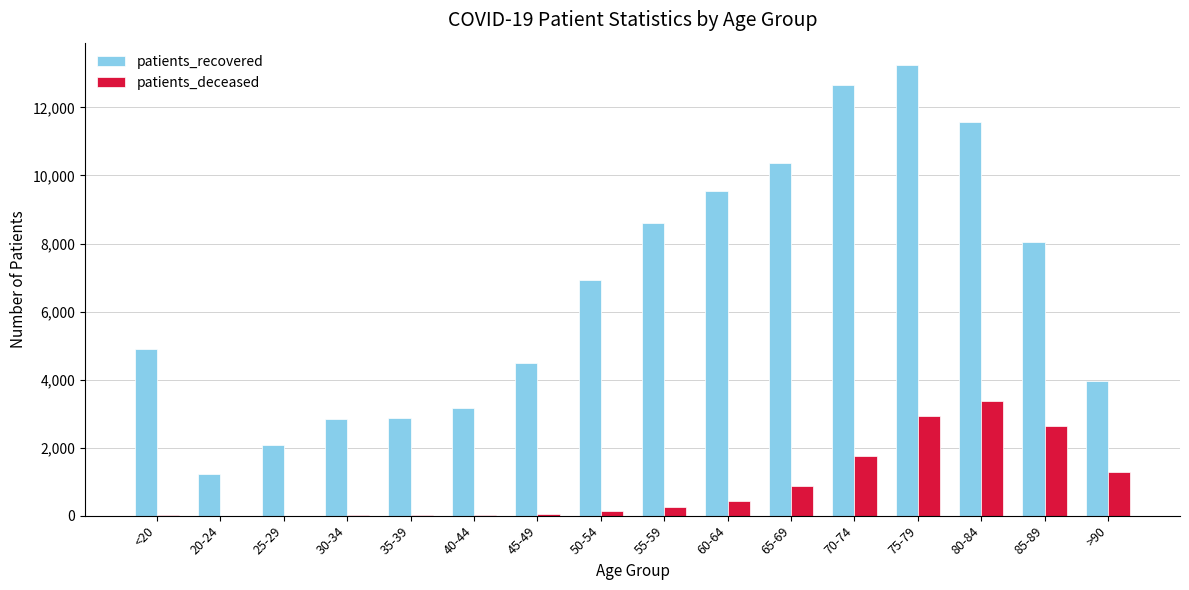

Is the value of patients_deceased at 40-44 greater than the value of patients_recovered at >90?

No